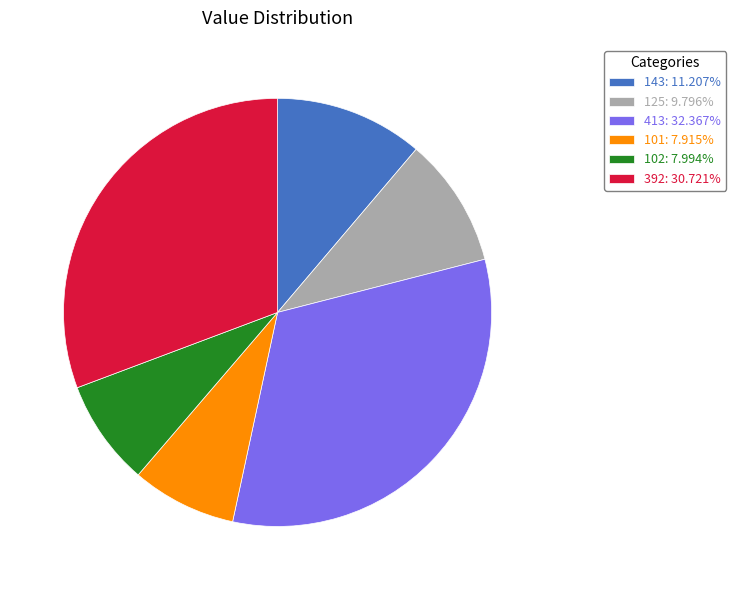

Do 102: 7.994% and 125: 9.796% together represent more than half of the pie?

No